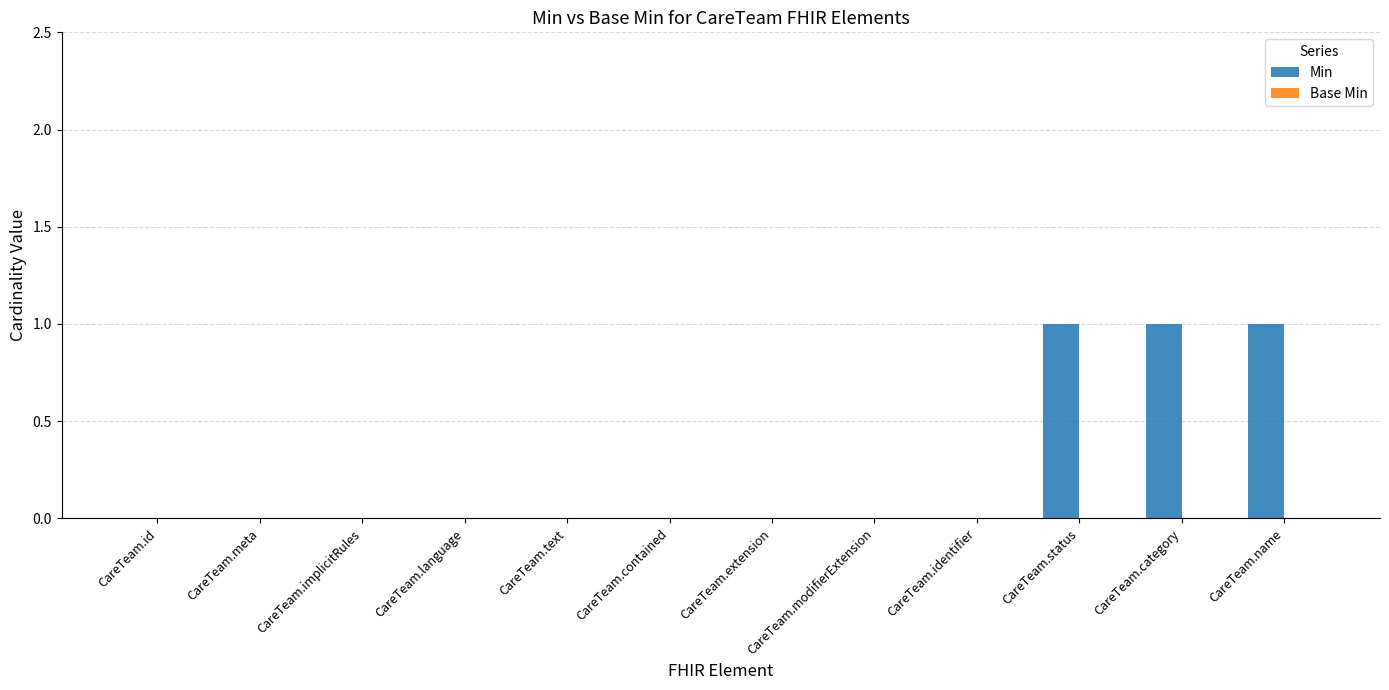

Which has a higher value, CareTeam.name or CareTeam.implicitRules?

CareTeam.name